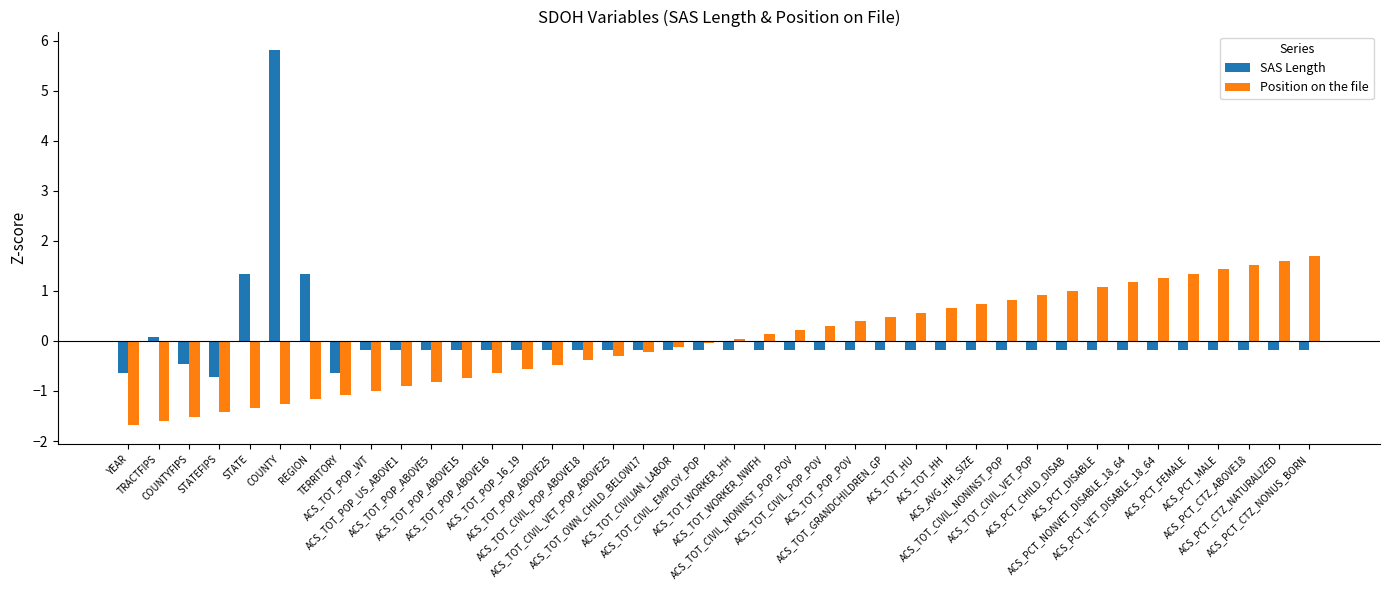

Does the chart contain stacked bars?

No